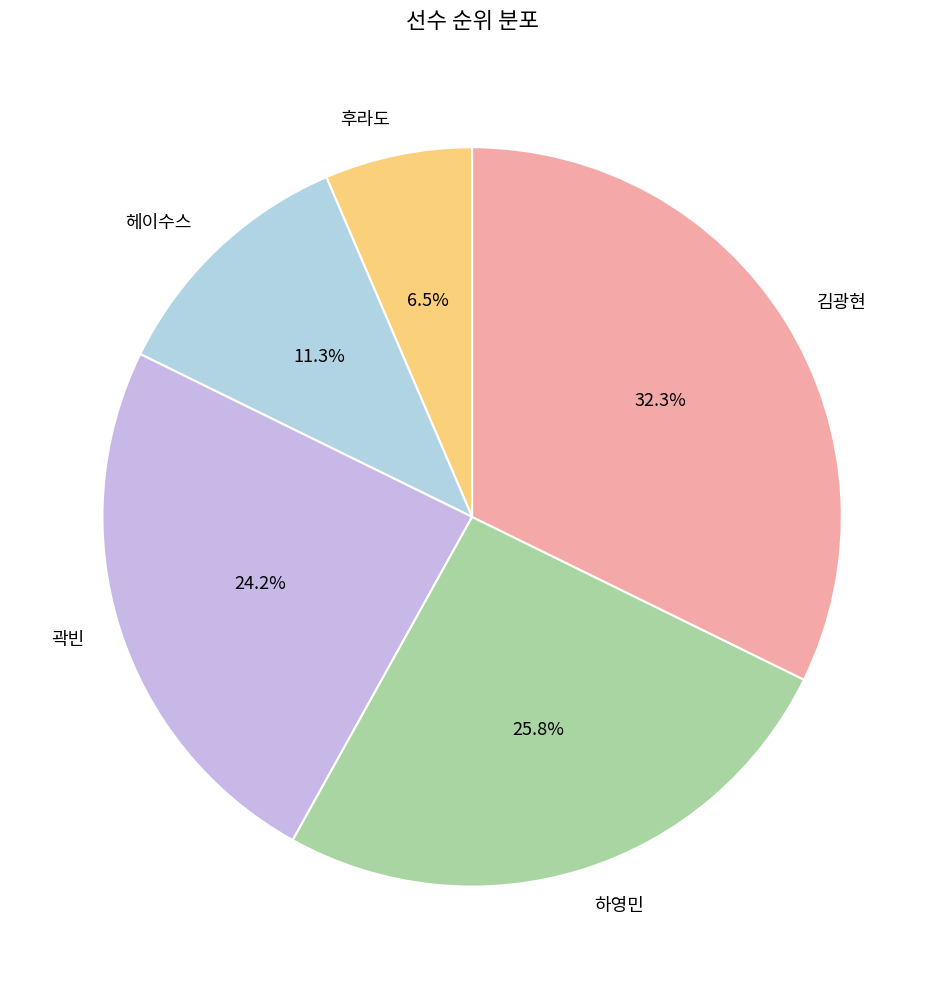

Which has a higher value, 김광현 or 헤이수스?

김광현